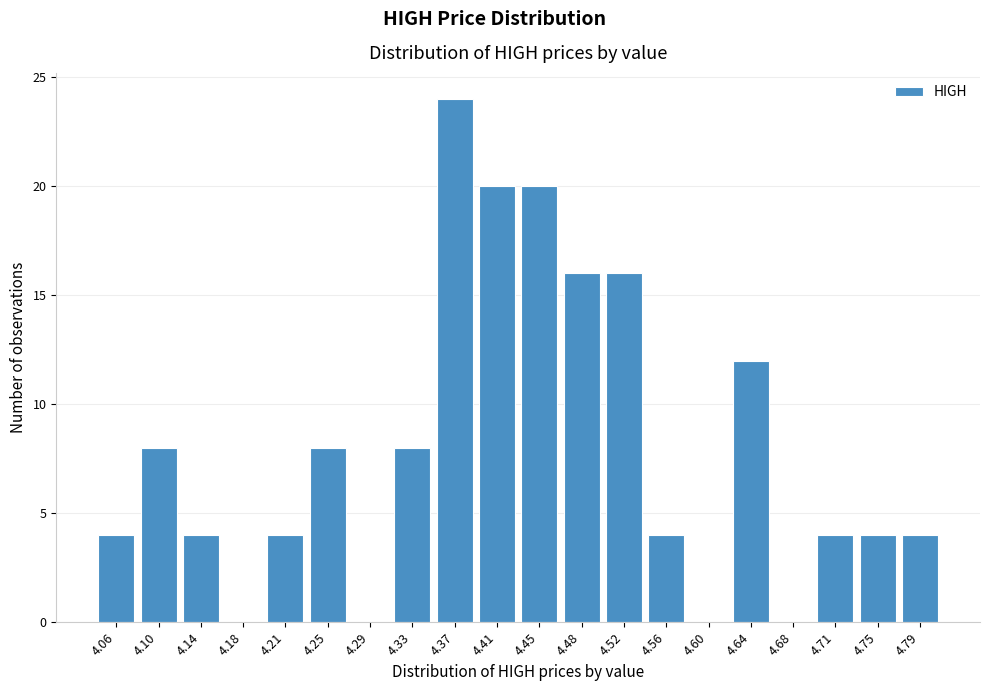

Reading left to right, extract all data points from this chart.

4.06=4	4.10=8	4.14=4	4.18=0	4.21=4	4.25=8	4.29=0	4.33=8	4.37=24	4.41=20	4.45=20	4.48=16	4.52=16	4.56=4	4.60=0	4.64=12	4.68=0	4.71=4	4.75=4	4.79=4